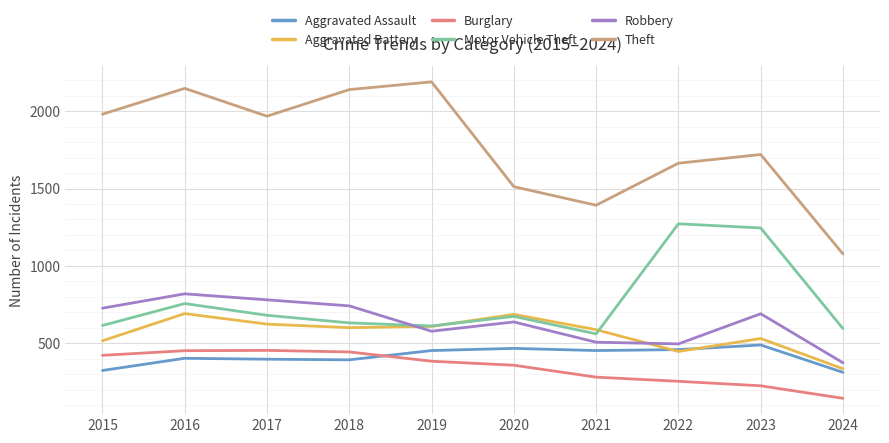

Which series ends up on top after the final intersection of Aggravated Battery and Robbery?

Robbery